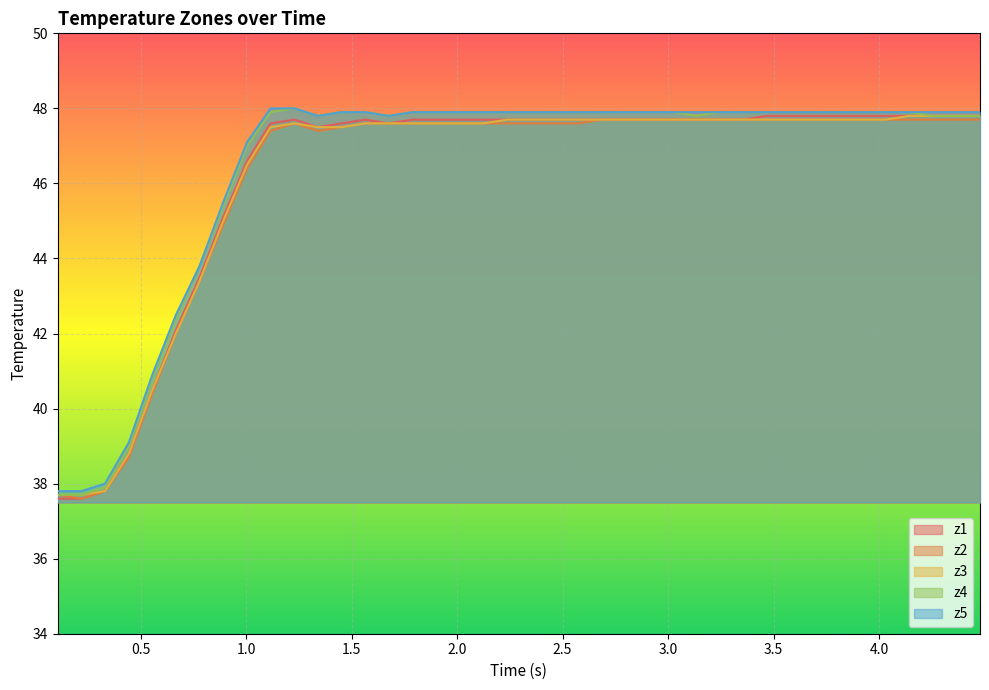

What is the minimum value for z1?

37.6